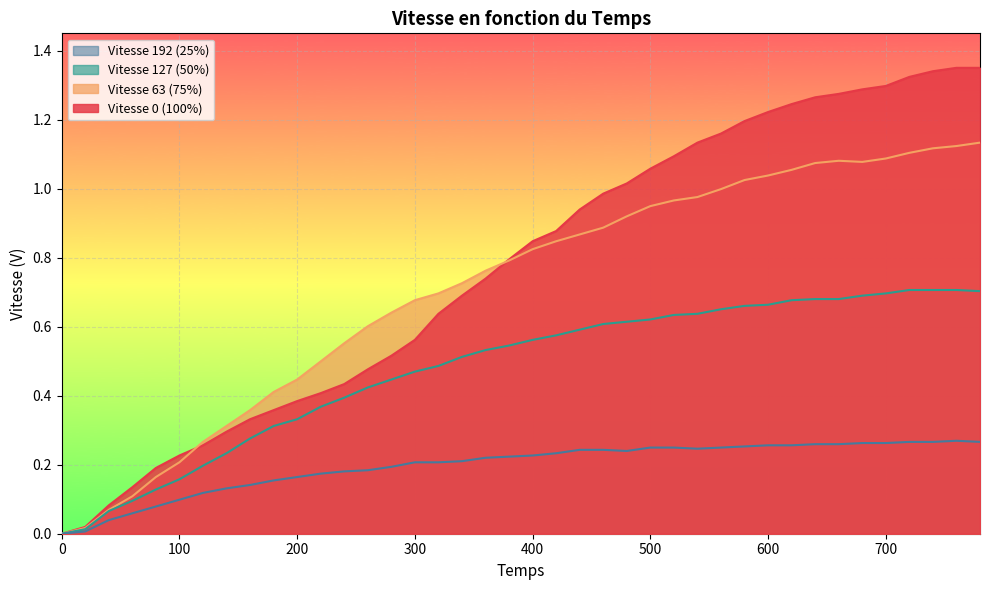

True or false: Vitesse 127 (50%) and Vitesse 63 (75%) cross at least once.

False